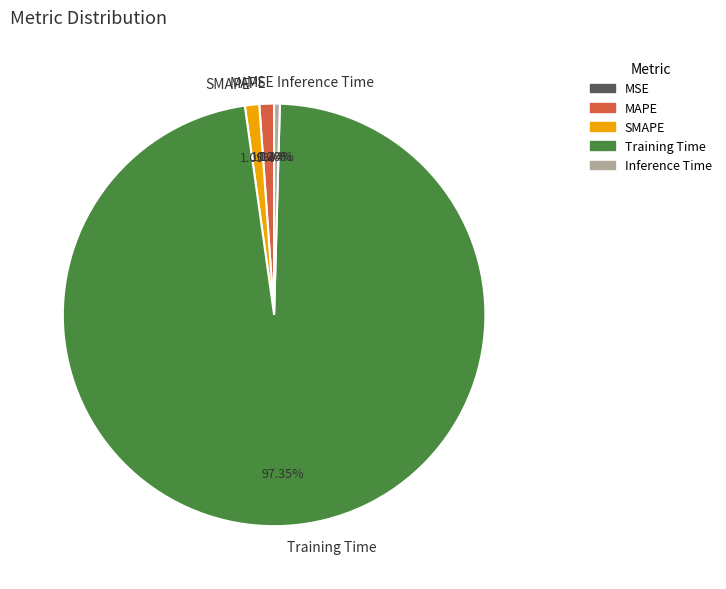

Which category has the biggest portion of the pie?

Training Time